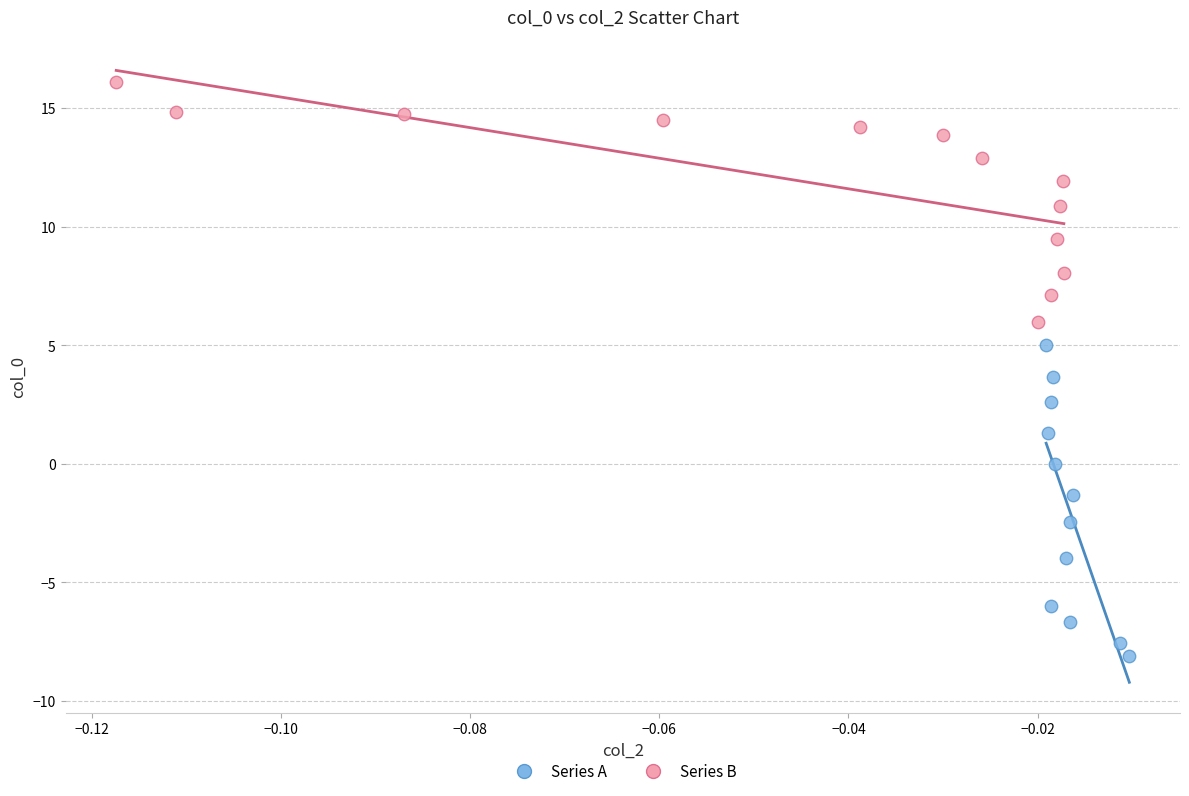

Which series reaches the maximum Y coordinate?

Series B